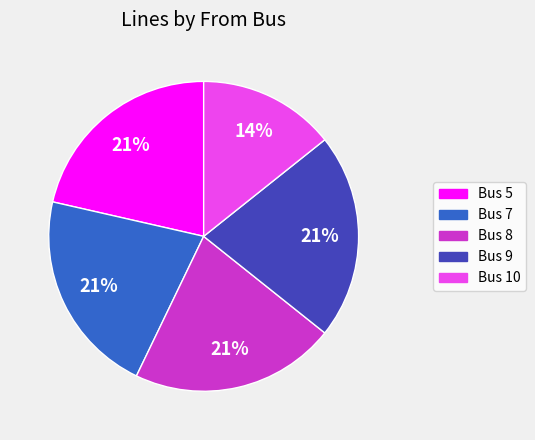

To the nearest percent, what is the combined percentage of Bus 8 and Bus 7?

43%